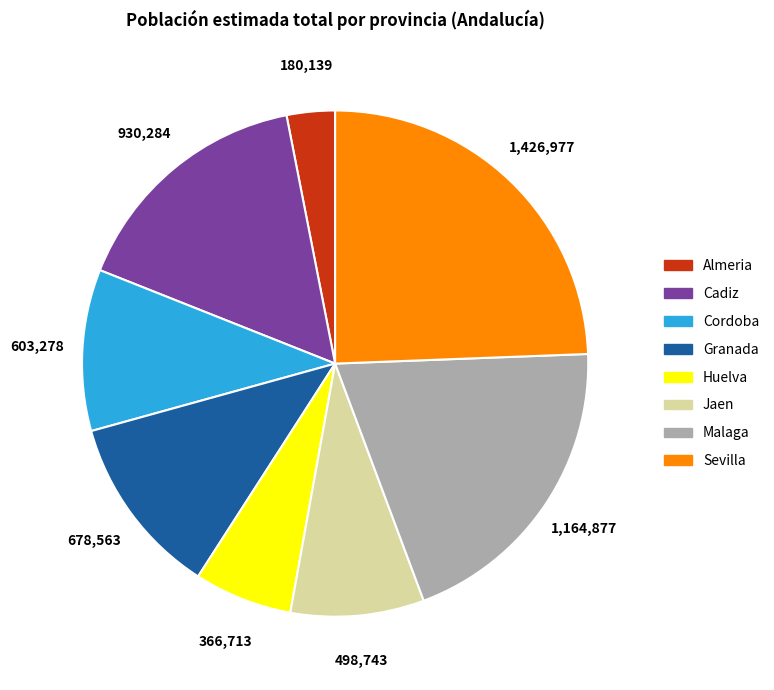

Do Jaen and Almeria together represent more than half of the pie?

No